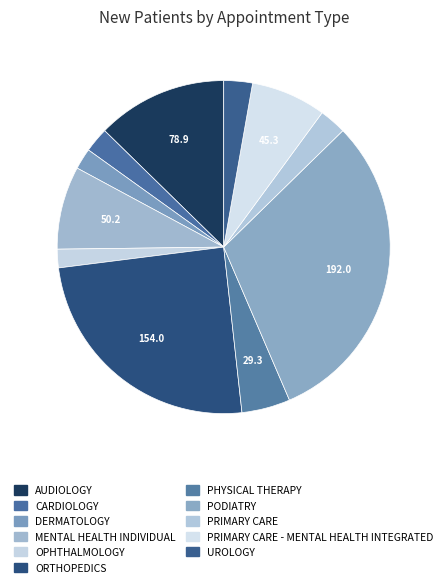

What is the total percentage of AUDIOLOGY and OPHTHALMOLOGY?

14.5%